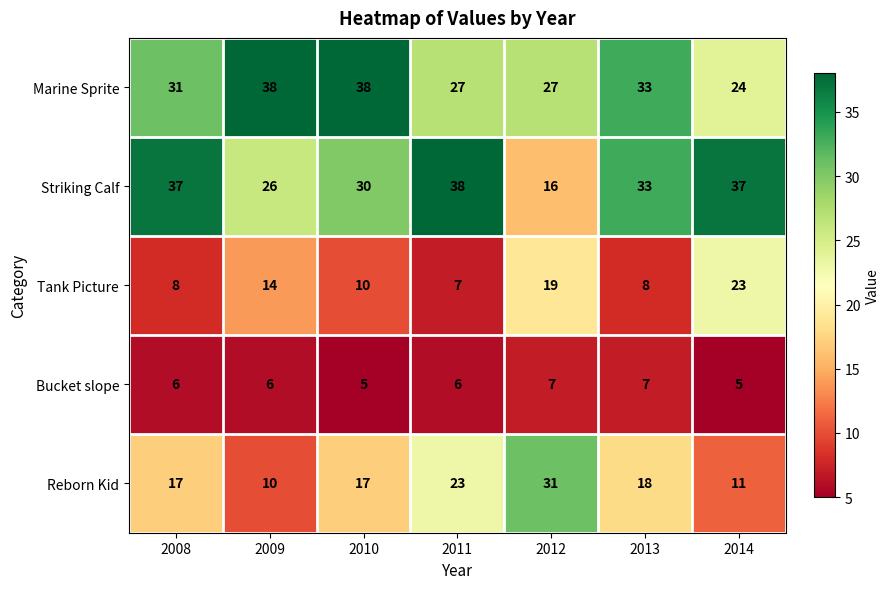

What is the difference between the Striking Calf values at 2010 and 2008?

7